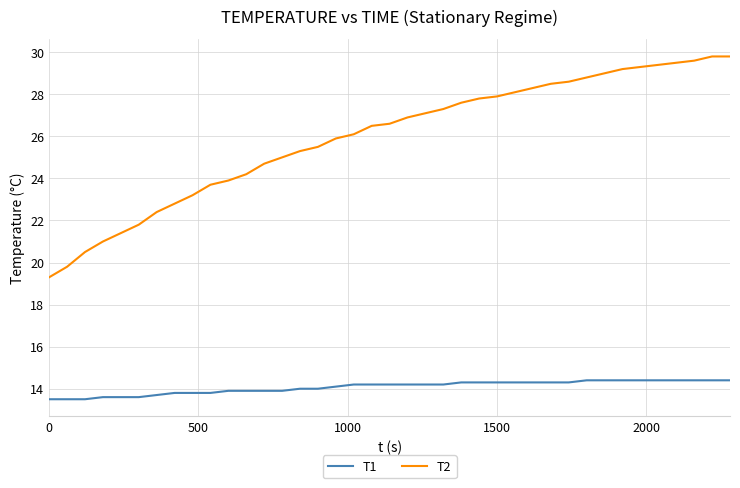

Which series has the largest total across all categories?

T2